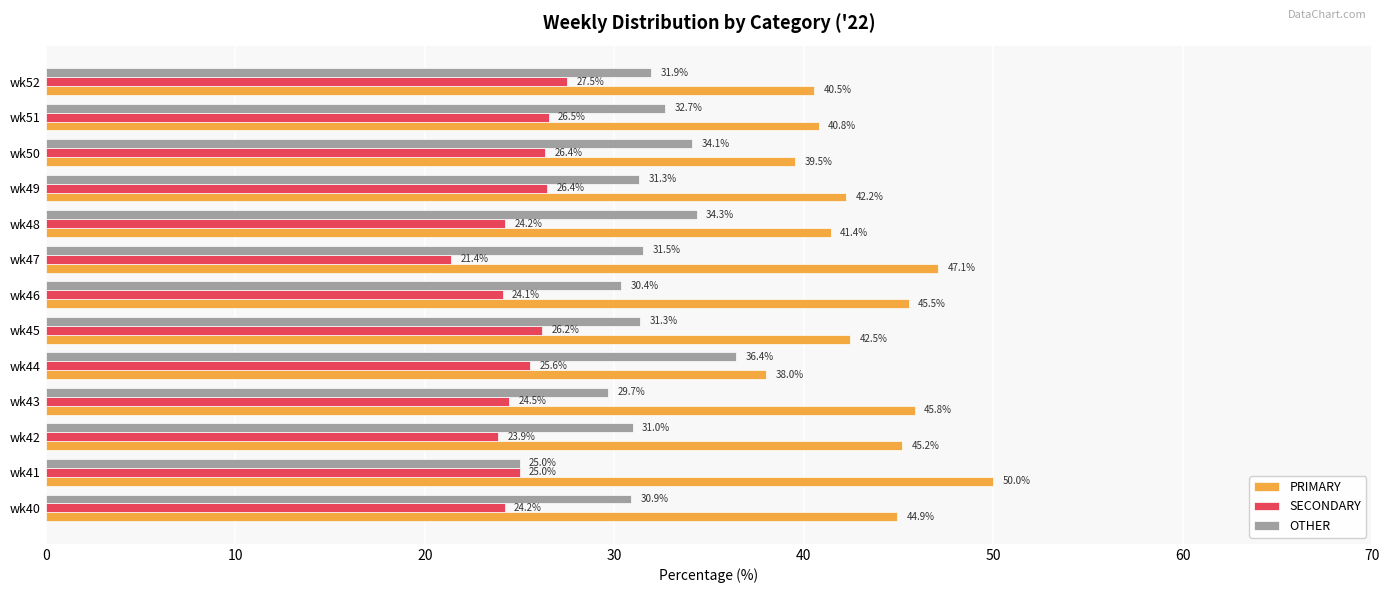

Is it true that PRIMARY equals 23.4 at wk46?

False